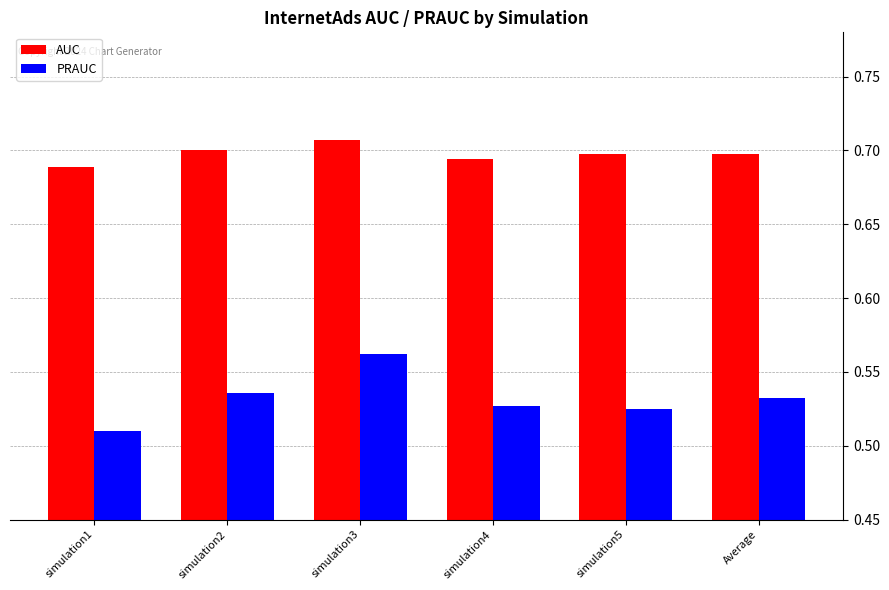

How many distinct data groups are displayed?

2